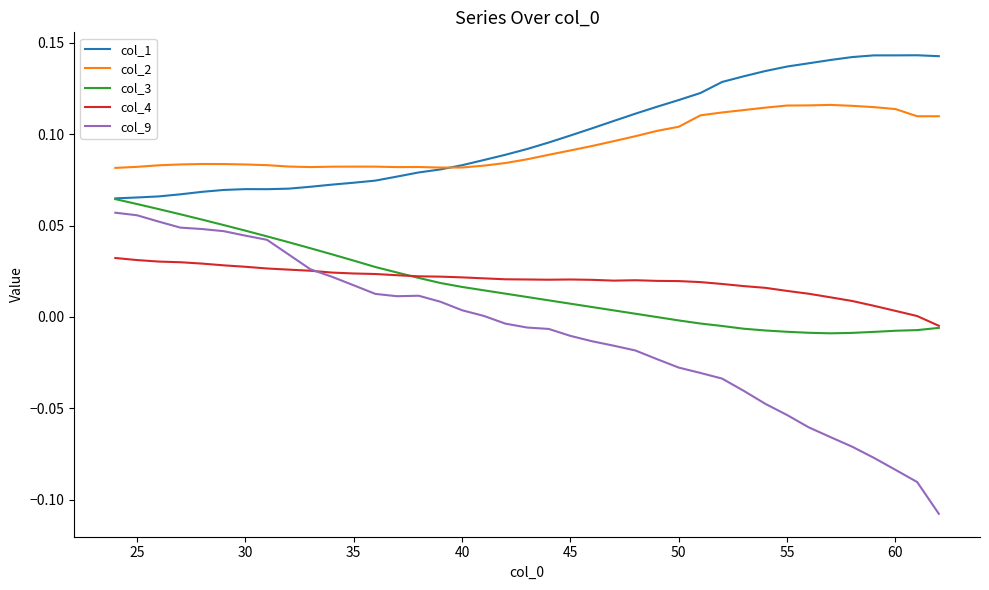

Which series has the largest total across all categories?

col_1